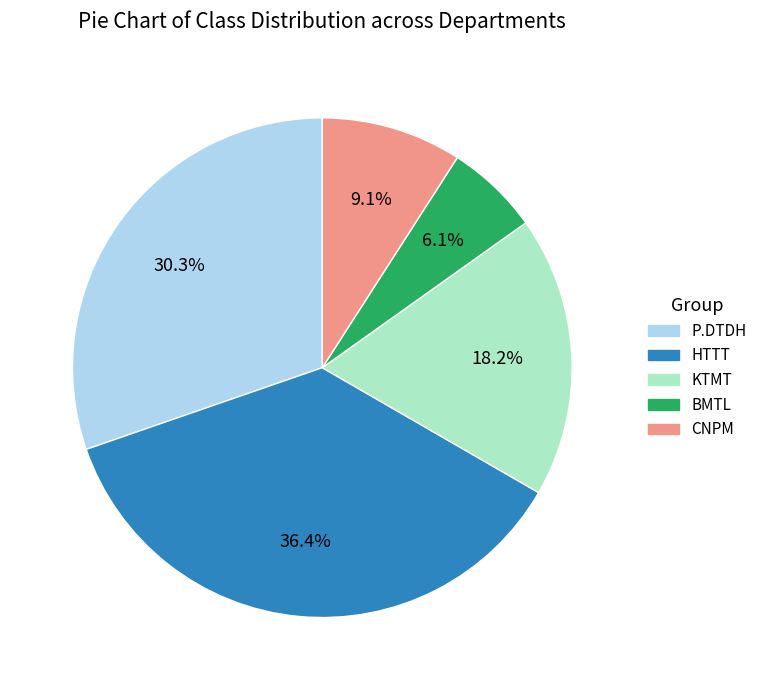

Which slice is the largest?

HTTT